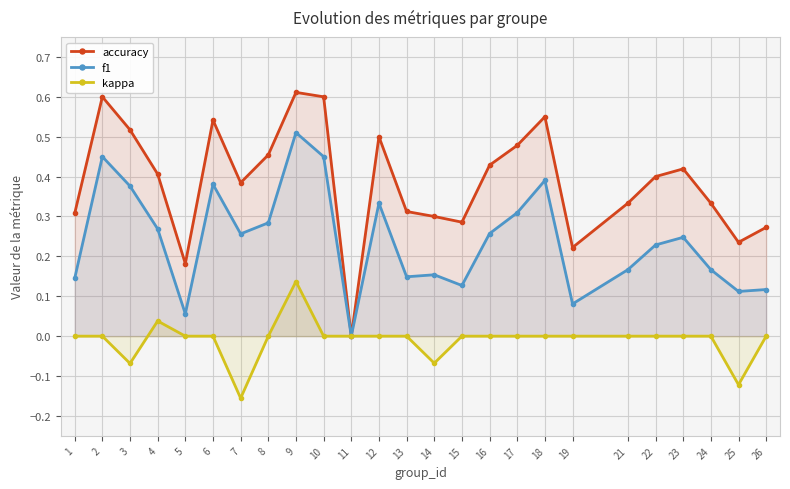

At which category does accuracy reach its first local peak?

2